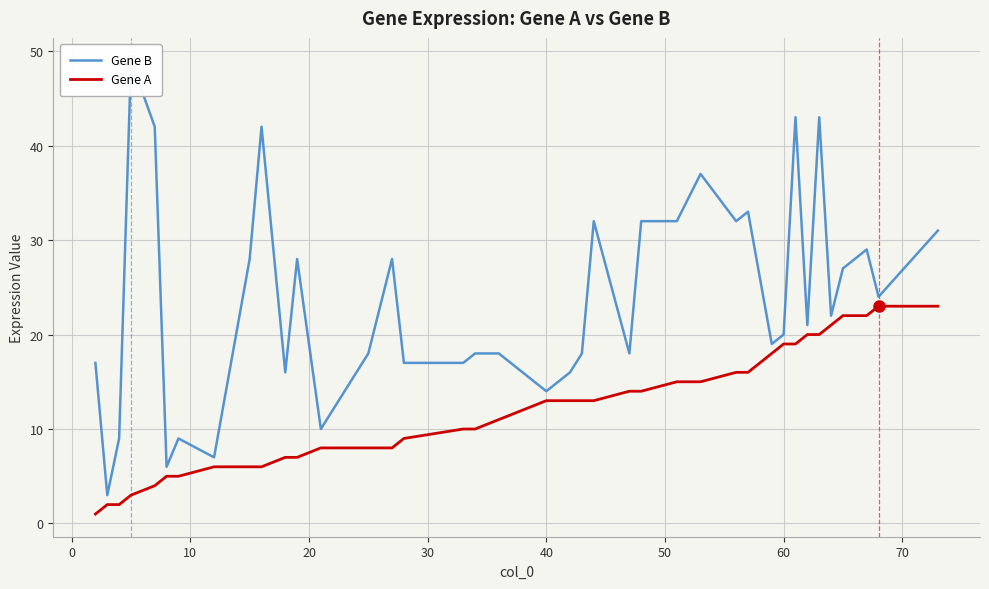

What is the maximum value for Gene A?

23